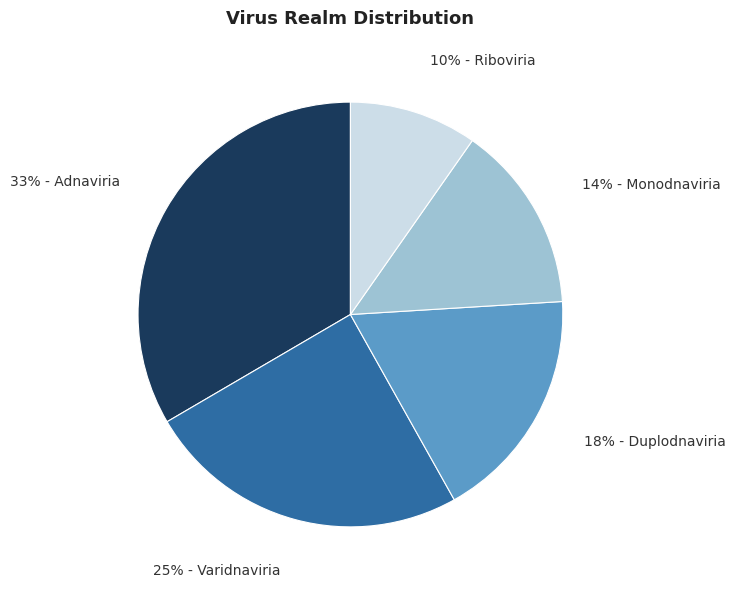

To the nearest percent, what is the average slice percentage?

20%